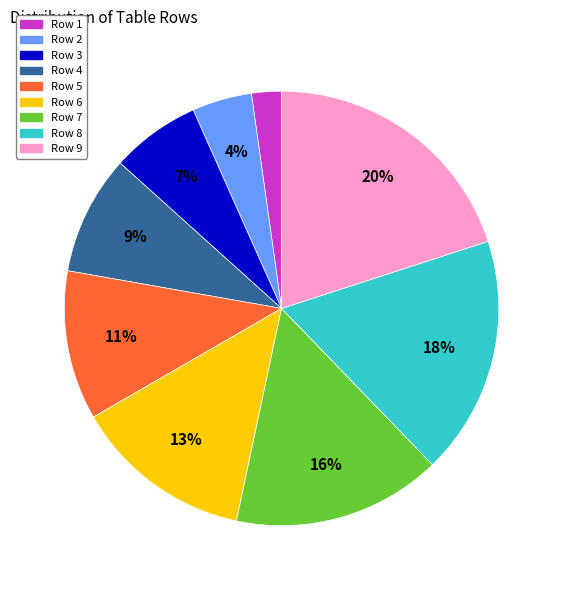

Rank the categories by value from highest to lowest.

Row 9, Row 8, Row 7, Row 6, Row 5, Row 4, Row 3, Row 2, Row 1